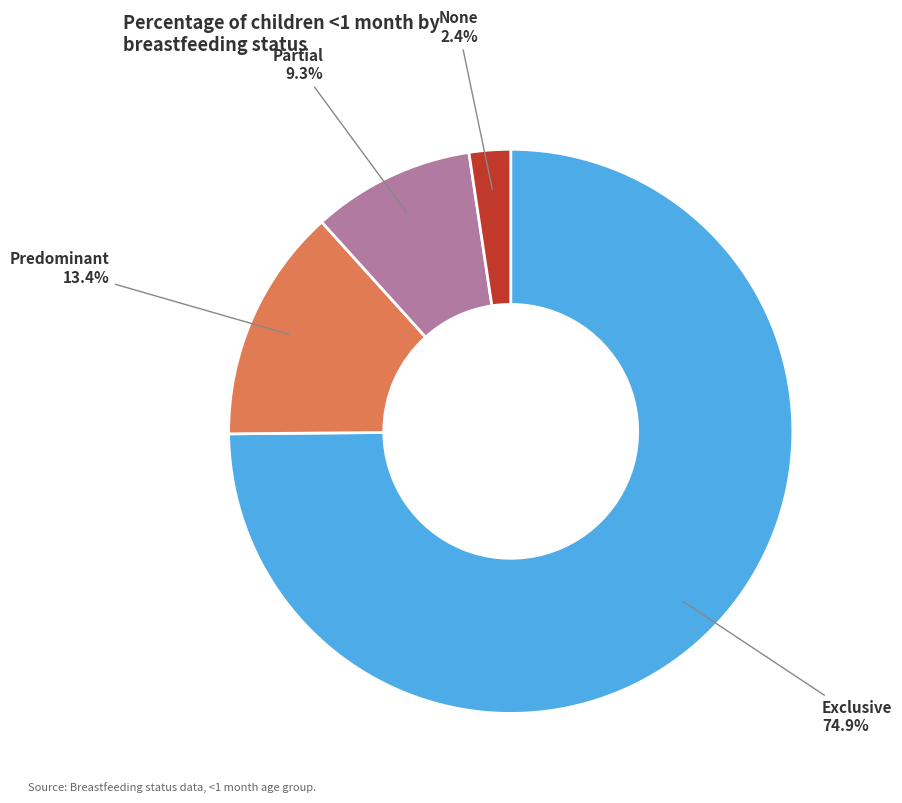

Is there any slice that represents more than half of the pie?

Yes